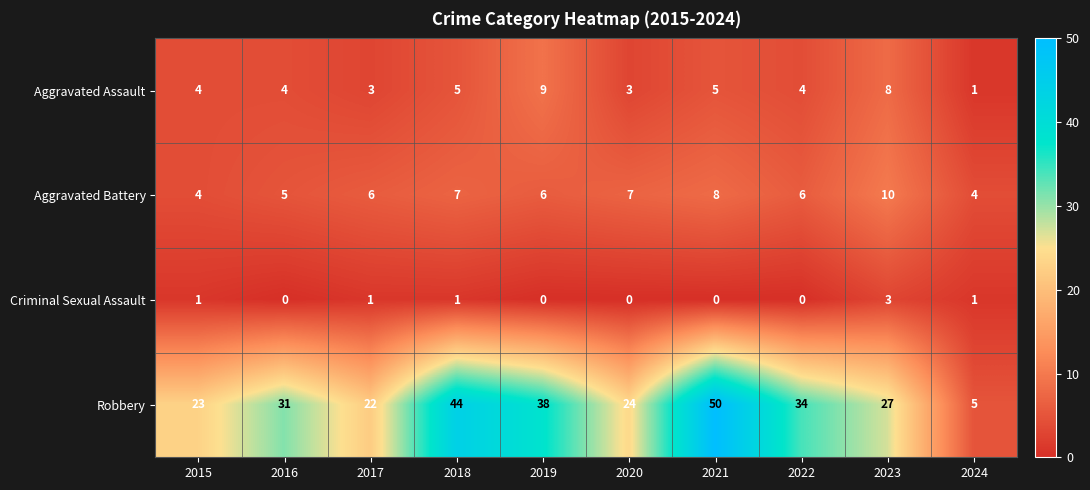

Count the number of data series in this chart.

4